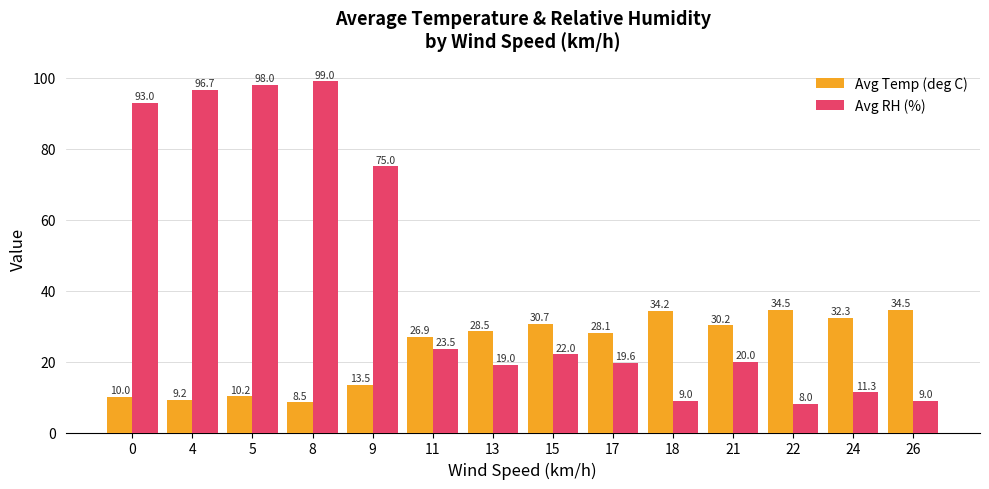

Is it true that Avg RH (%) equals 4.1 at 26?

False